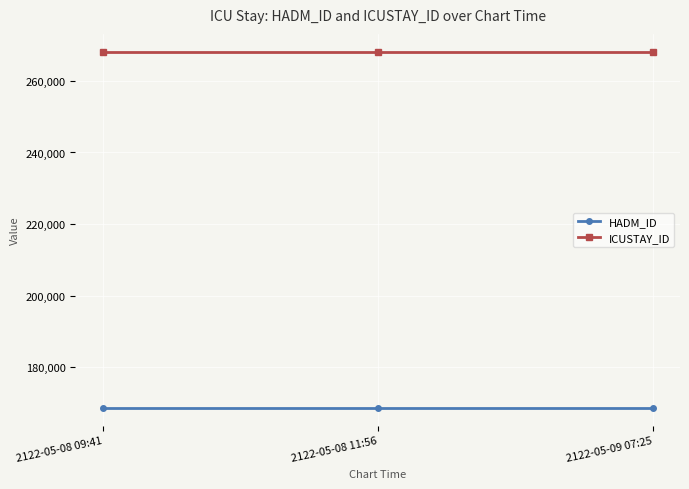

What is the label of the 2nd point from the right?

2122-05-08 11:56